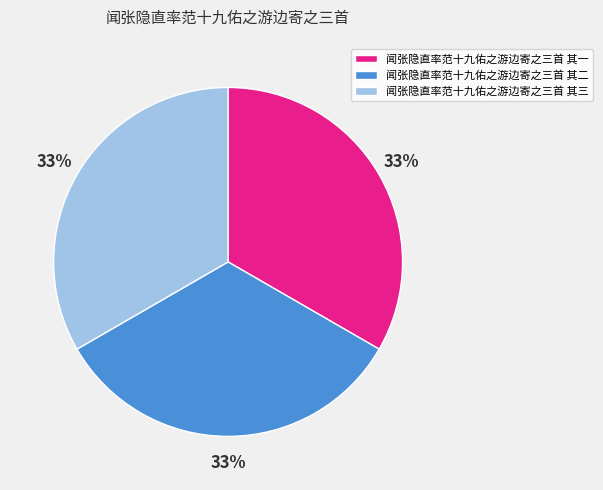

Do 闻张隐直率范十九佑之游边寄之三首 其三 and 闻张隐直率范十九佑之游边寄之三首 其一 together represent more than half of the pie?

Yes